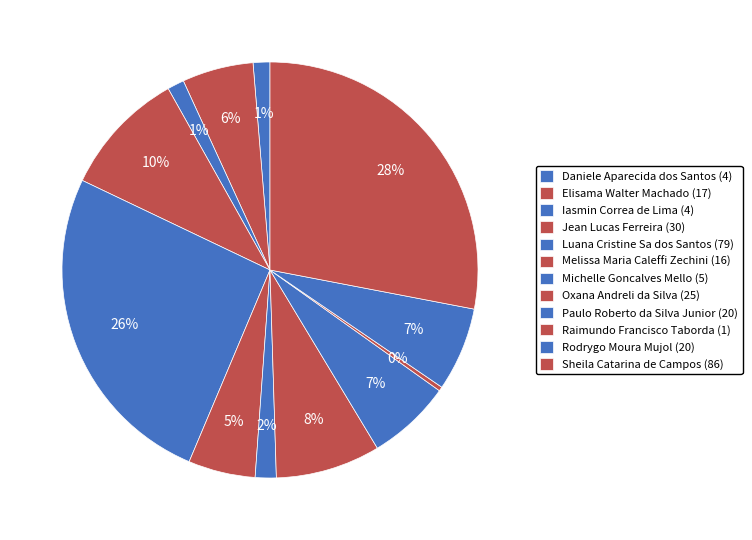

Count the number of slices in the pie.

12